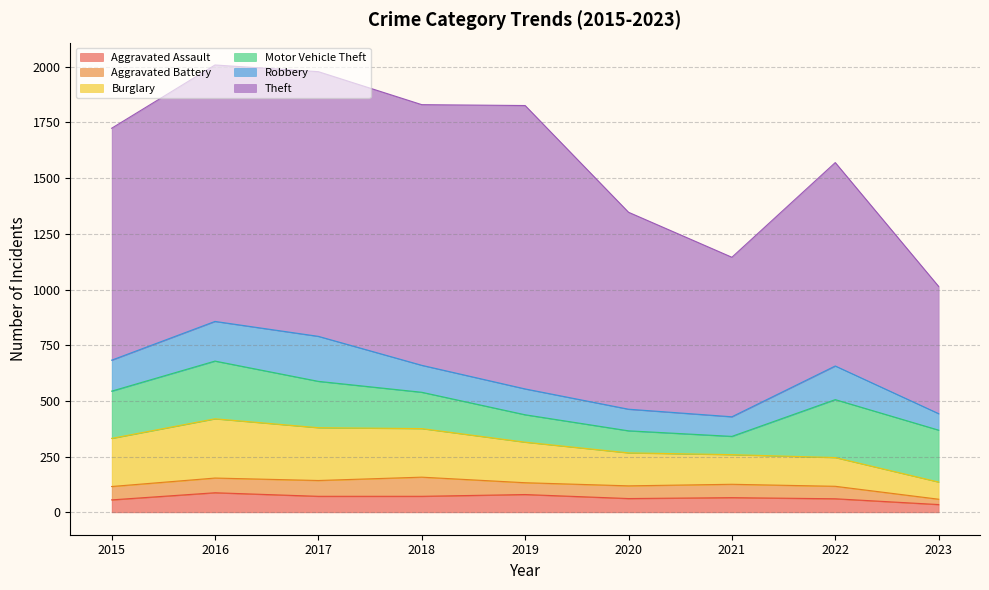

What is the average value of the Motor Vehicle Theft series?

182